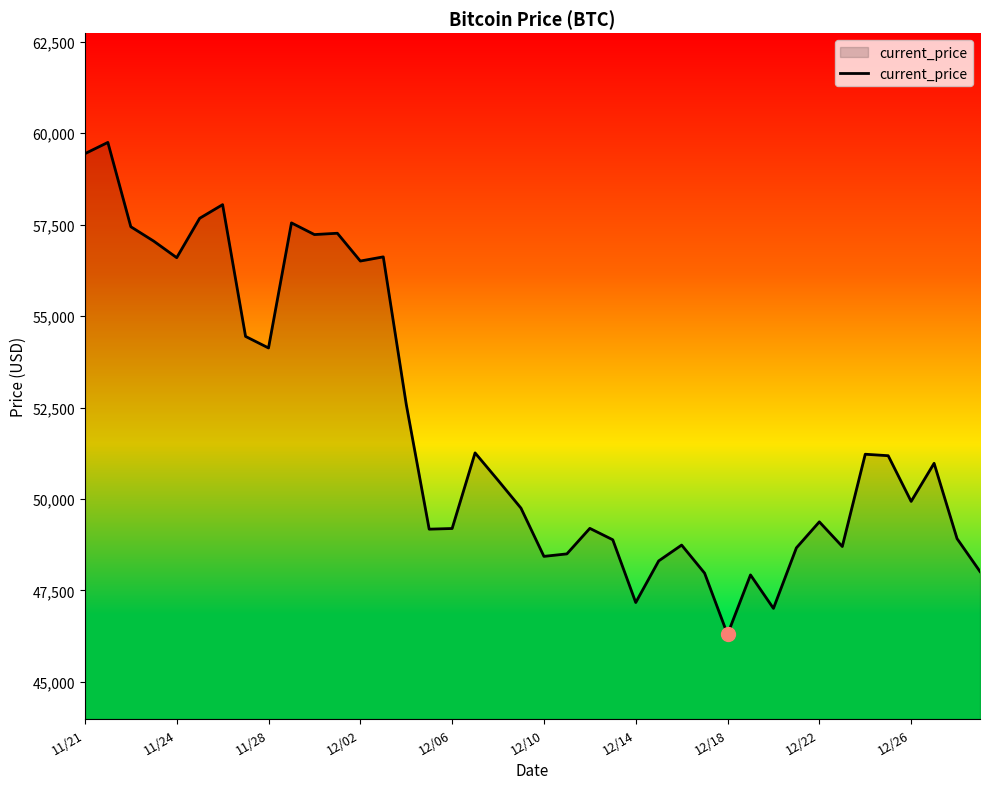

What is the sum of all values?

2077593